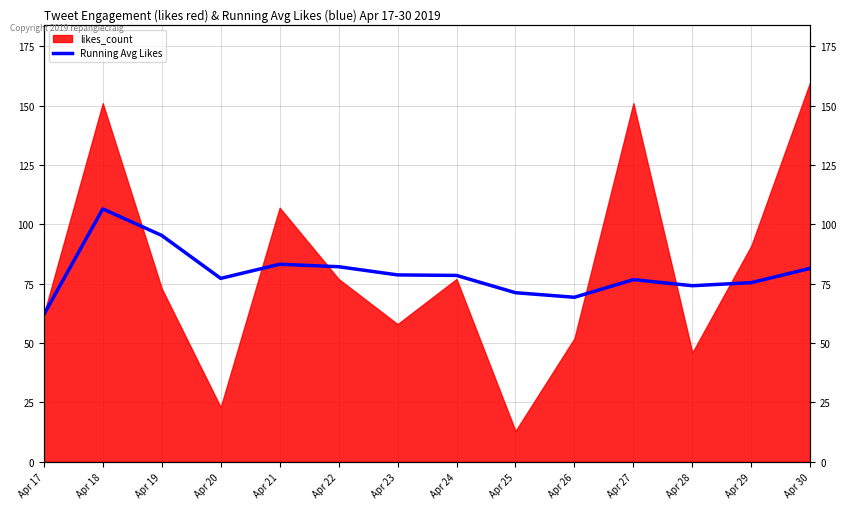

What value does the data have at Apr 17?

62.0